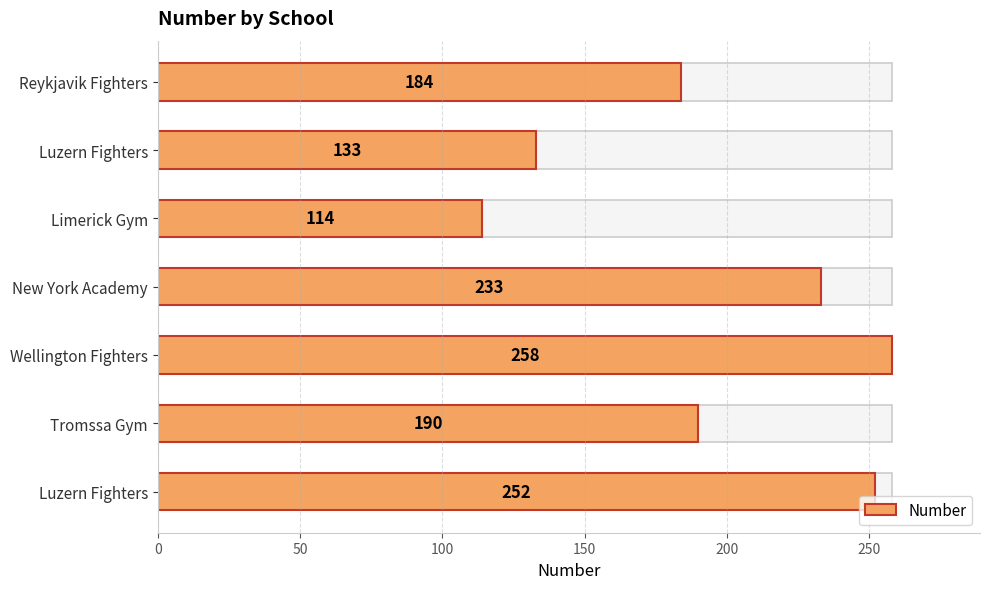

What is the average value?

195